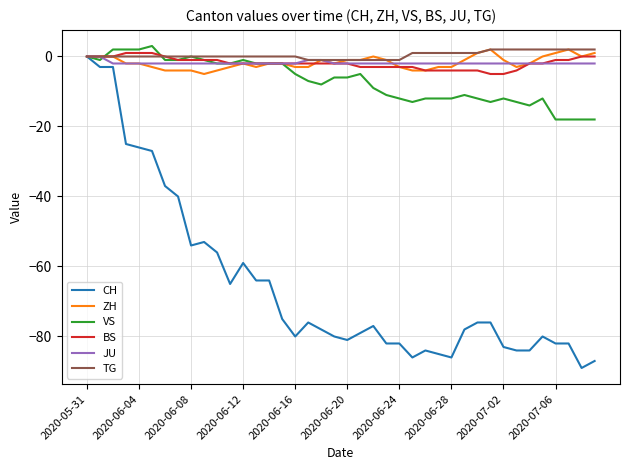

Which series has the largest range (max minus min)?

CH